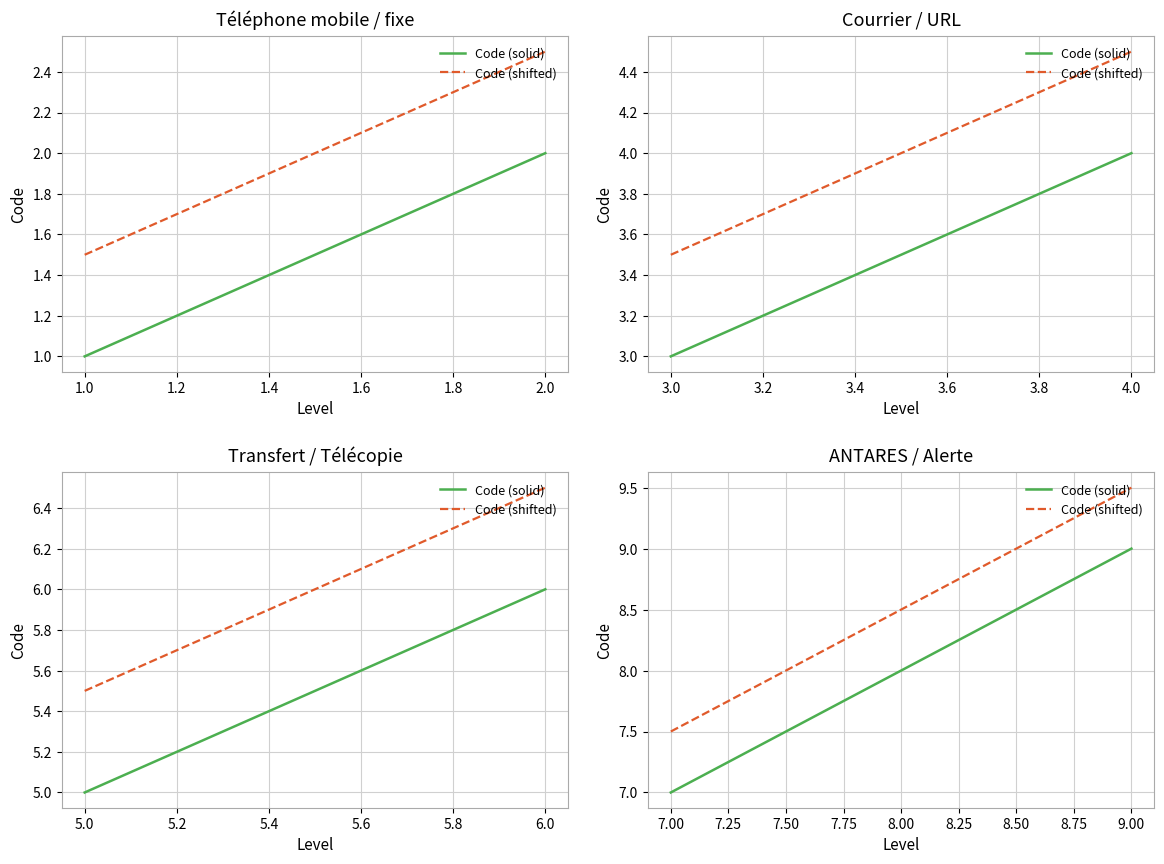

Is it true that Code (shifted) equals 2.4 at 7.00?

False